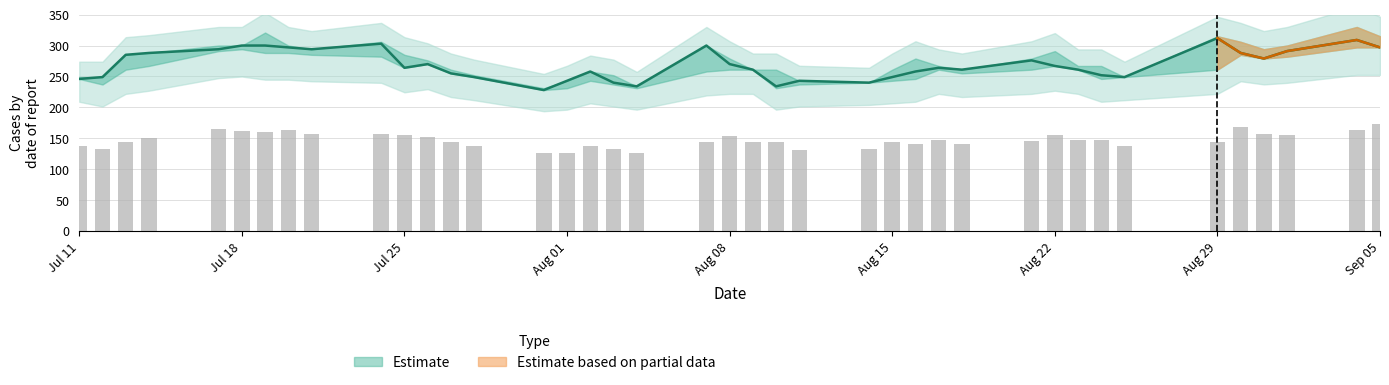

Reading left to right, transcribe all the data shown in this chart.

CP: 246.0	249.0	285.0	288.0	294.0	300.0	300.0	297.0	294.0	303.0	264.0	270.0	255.0	249.0	228.0	243.0	258.0	240.0	234.0	300.0	270.0	261.0	234.0	243.0	240.0	249.0	258.0	264.0	261.0	276.0	267.0	261.0	252.0	249.0	312.0	288.0	279.0	291.0	309.0	297.0
OP: 137.0	132.0	143.6	150.2	165.0	161.7	160.1	163.4	156.8	156.8	155.1	151.8	143.6	137.0	127.1	127.1	137.0	132.0	127.1	143.6	153.5	143.6	143.6	130.4	132.0	143.6	140.2	146.9	140.2	145.2	155.1	146.9	146.9	137.0	143.6	168.3	156.8	155.1	163.4	173.2